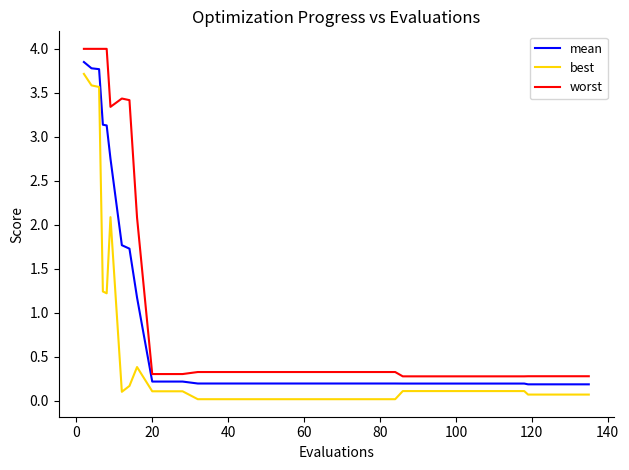

Which series has the largest total across all categories?

worst